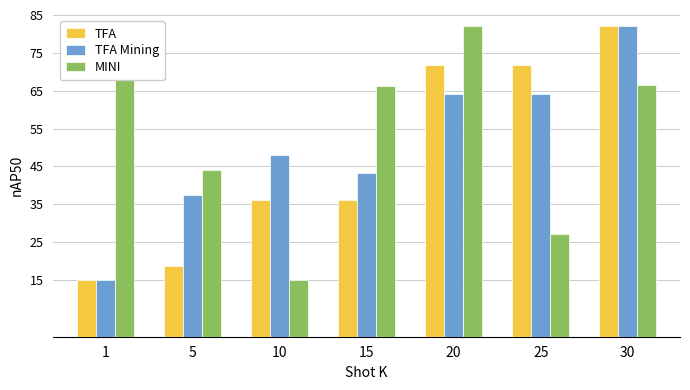

Rank the series by their average value, from lowest to highest.

TFA, TFA Mining, MINI